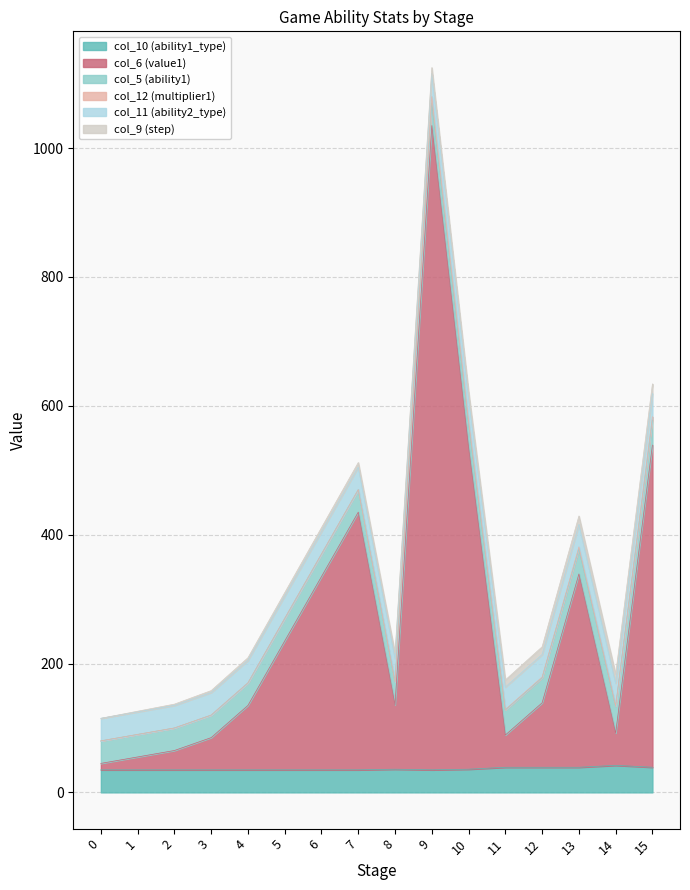

After their last crossing, which series has the higher values: col_5 (ability1) or col_6 (value1)?

col_6 (value1)